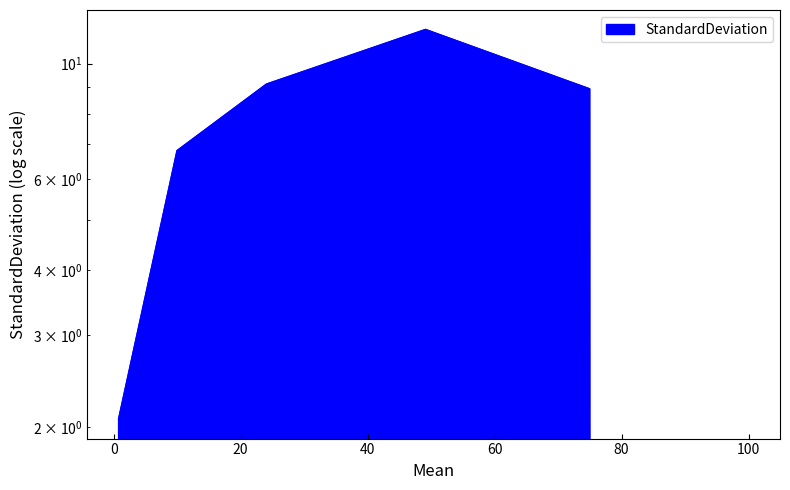

What position from the left is 0.77?

1